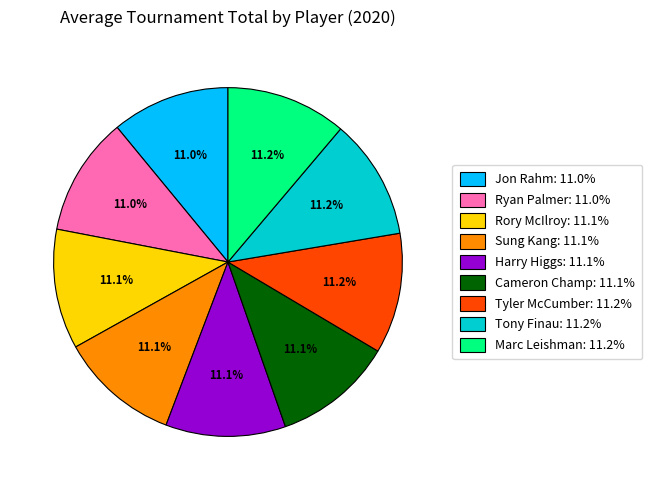

Combined, what portion of the pie is Harry Higgs and Jon Rahm?

22.1%